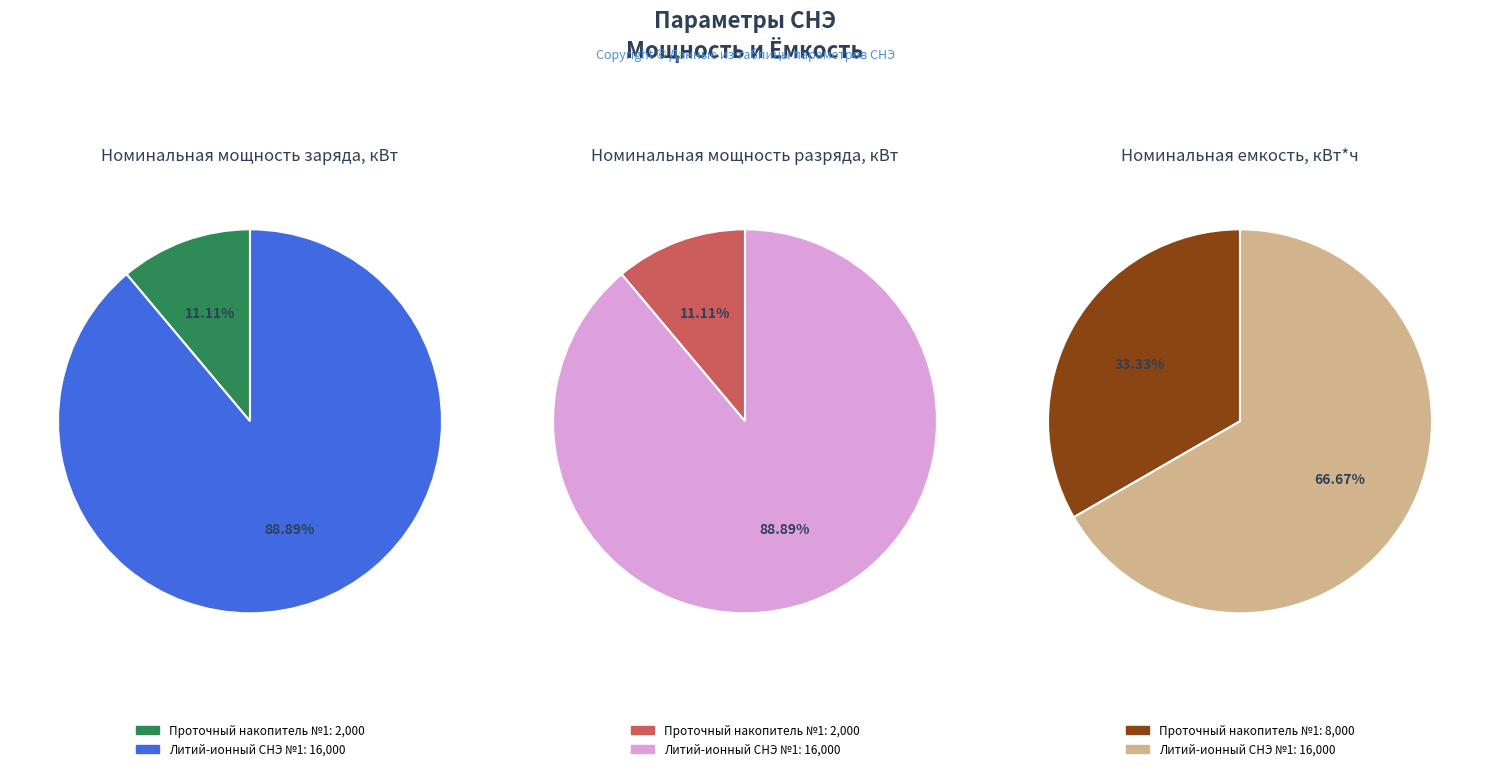

Is Номинальная емкость, кВт*ч the majority of the pie?

Yes